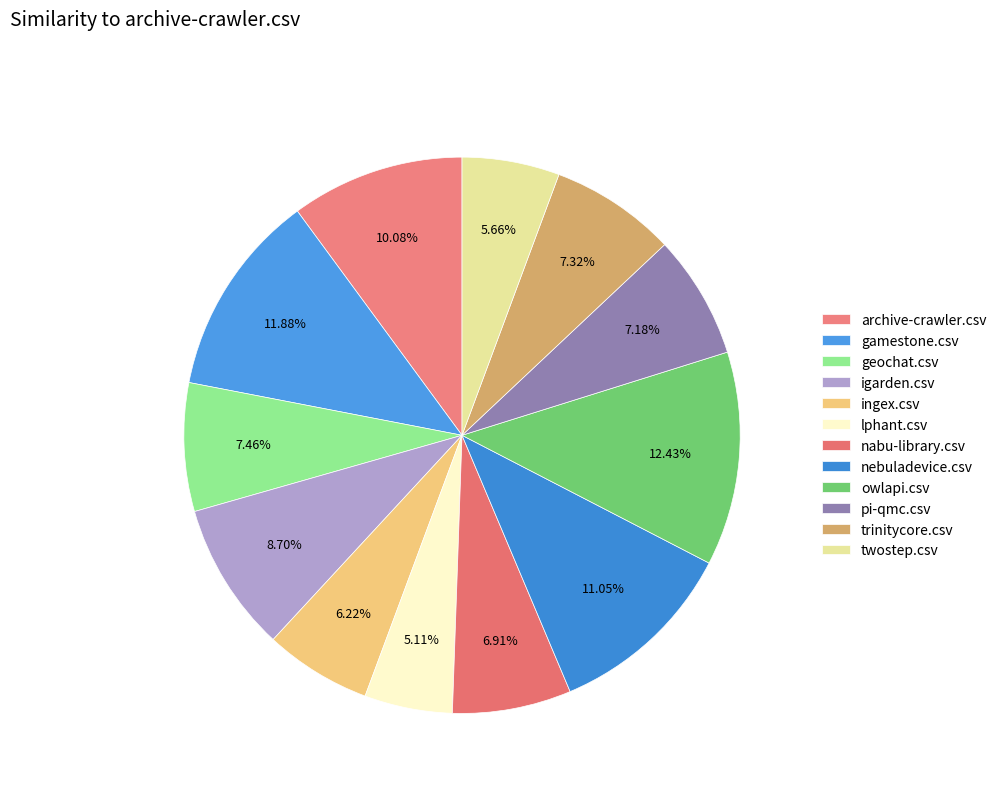

The pi-qmc.csv slice represents 7% of the pie. True or false?

True